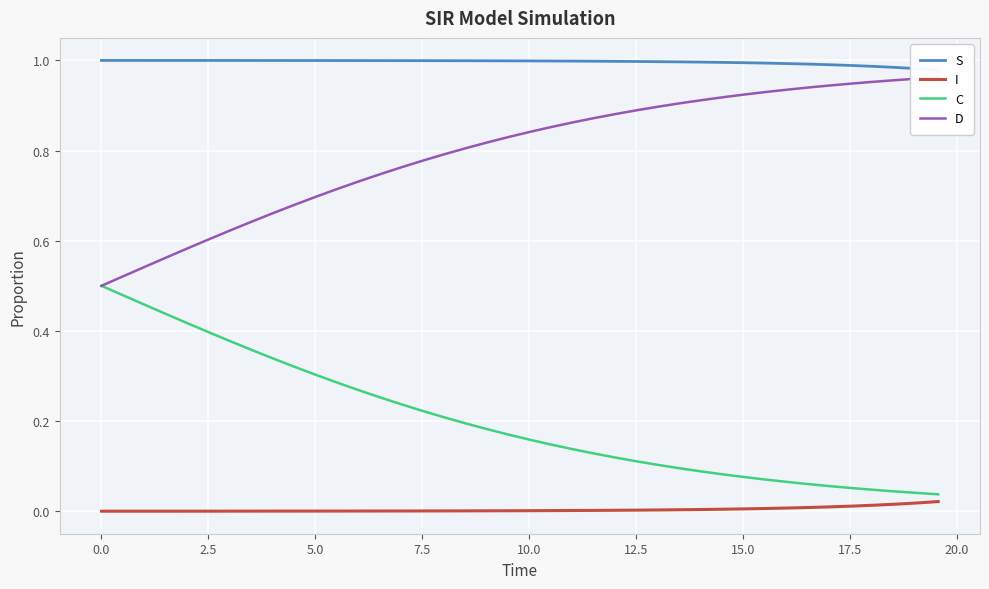

True or false: D and S cross at least once.

False